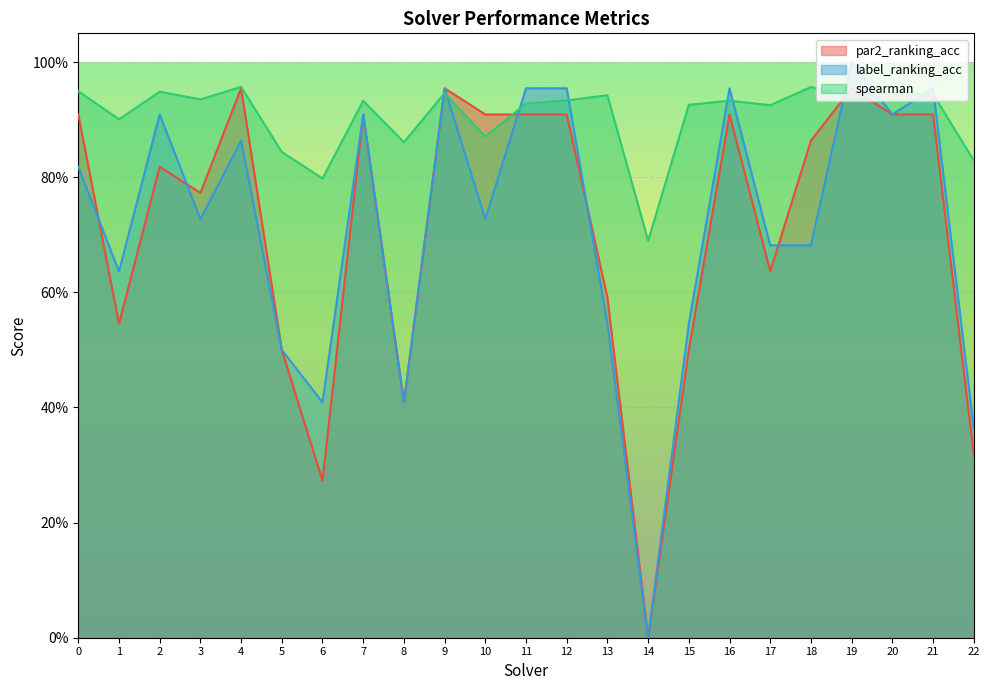

What is the difference between the second highest and minimum values in the label_ranking_acc series?

1.0